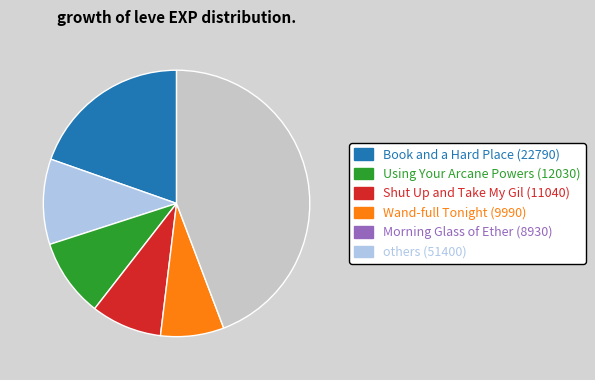

Does any single category account for the majority?

No